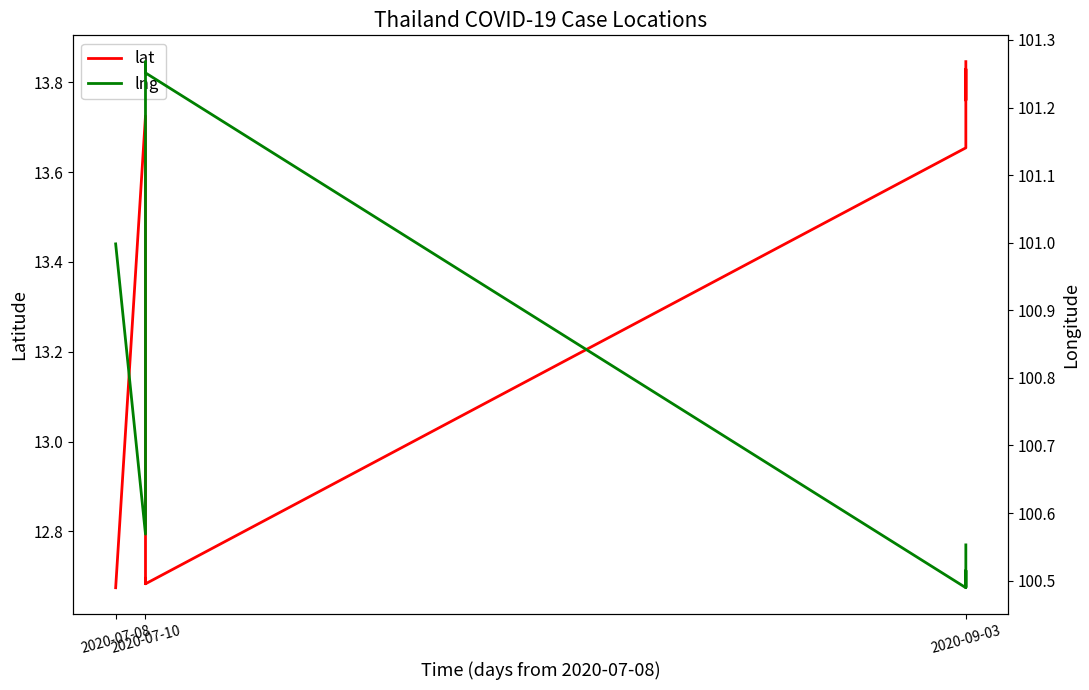

What is the lowest value of the lat series?

12.7